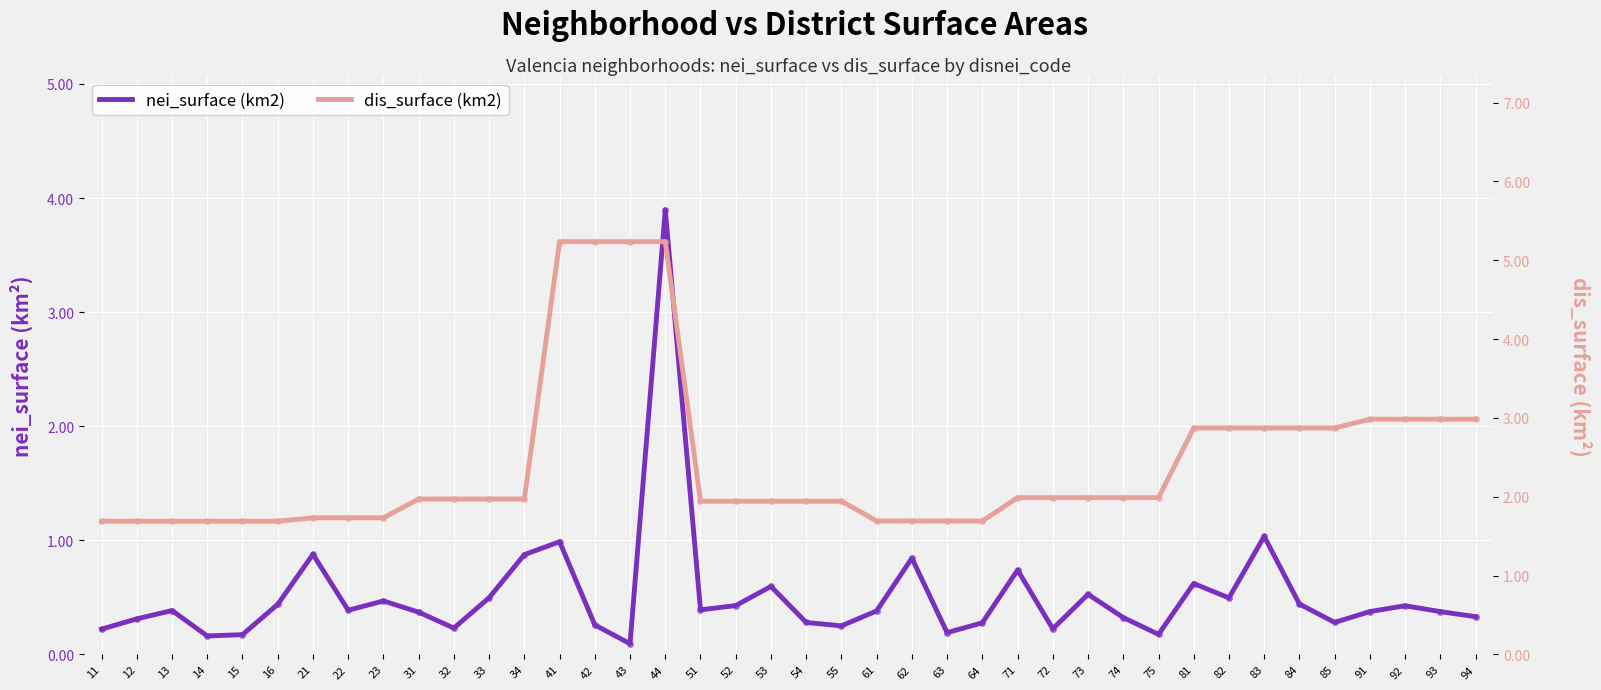

At which category does nei_surface (km2) reach its first local valley?

14